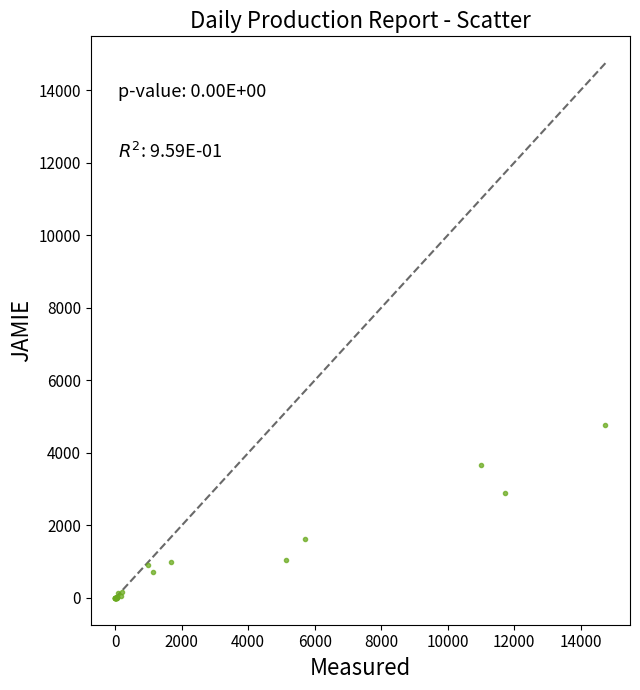

What Y value in the scatter plot is closest to 2387?

2900.0